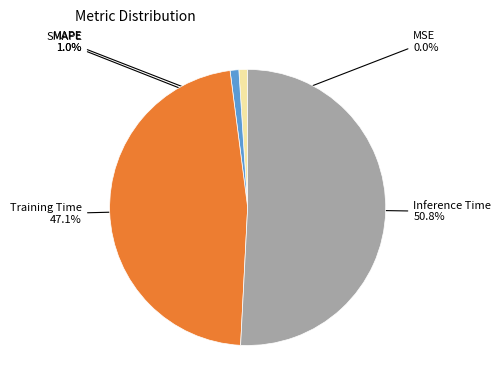

Is there a majority slice in this chart?

Yes